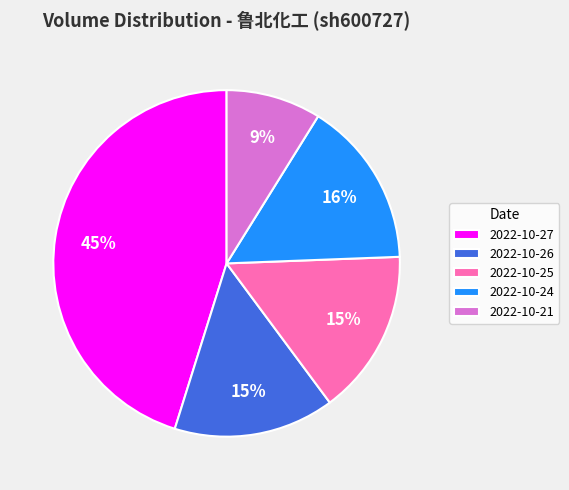

To the nearest percent, what portion does 2022-10-24 represent?

16%